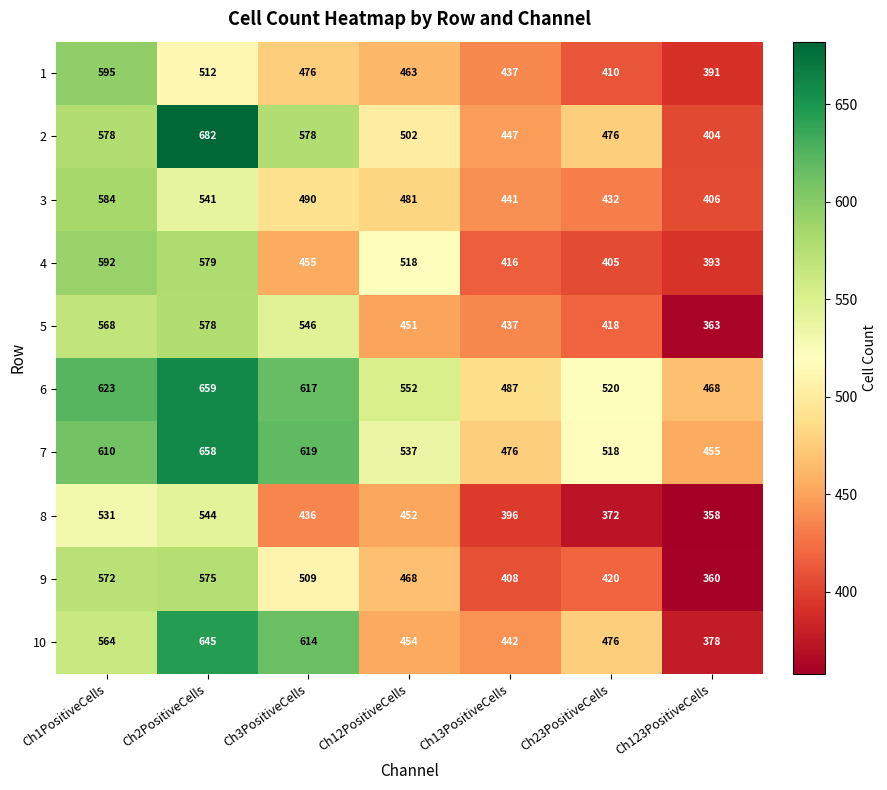

What is the minimum value for 6?

468